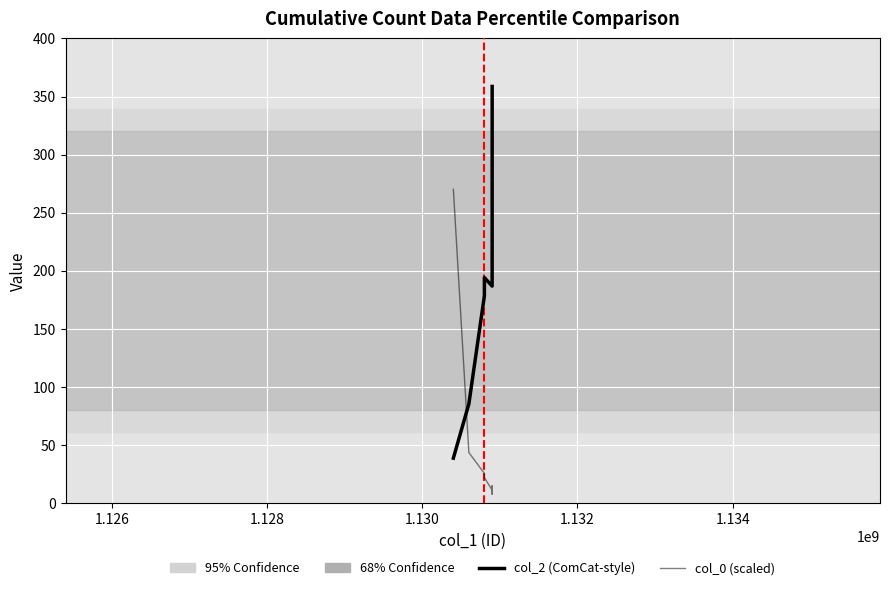

How many intersections are there between col_0 (scaled) and col_2 (ComCat-style)?

1